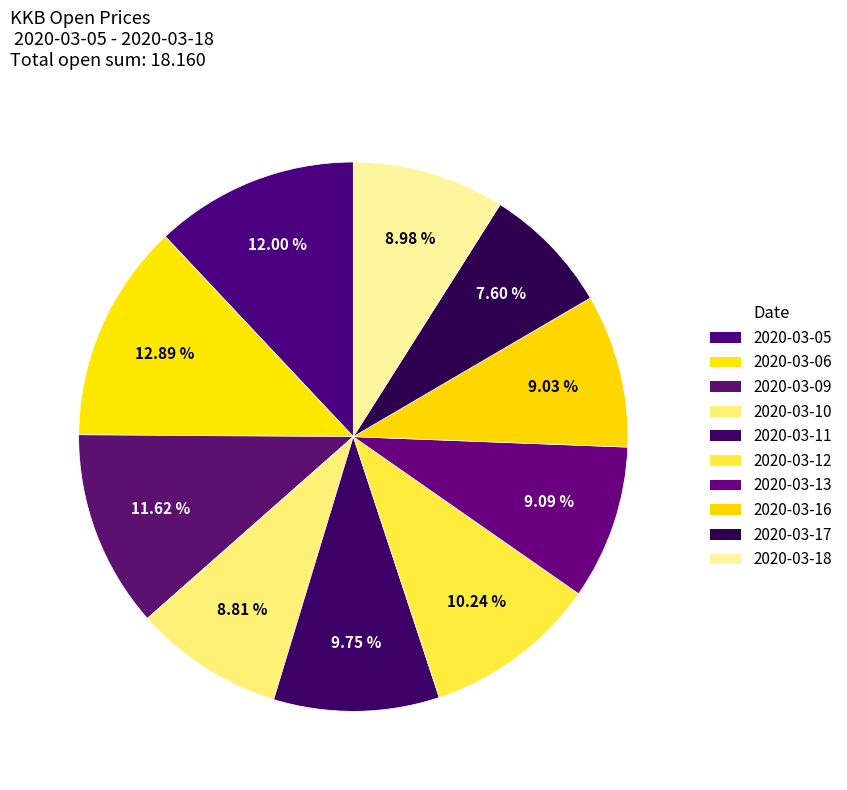

How many segments does this pie chart have?

10